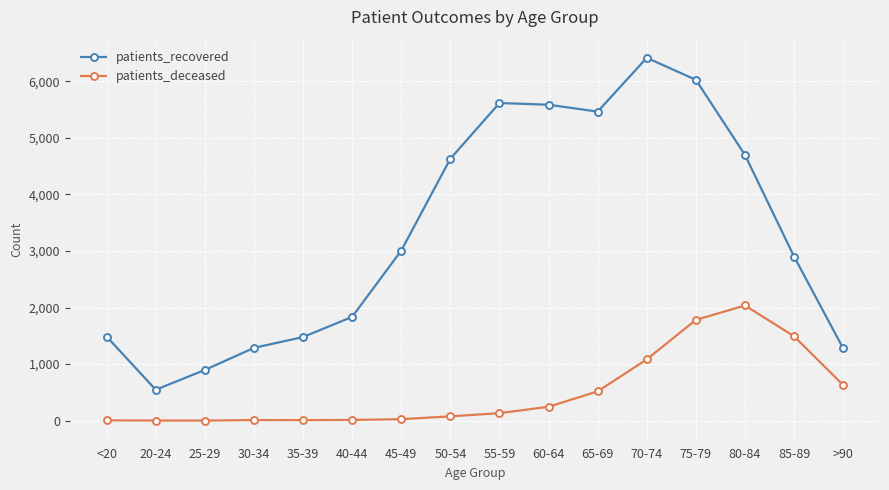

What is the label of the 14th point from the left?

80-84